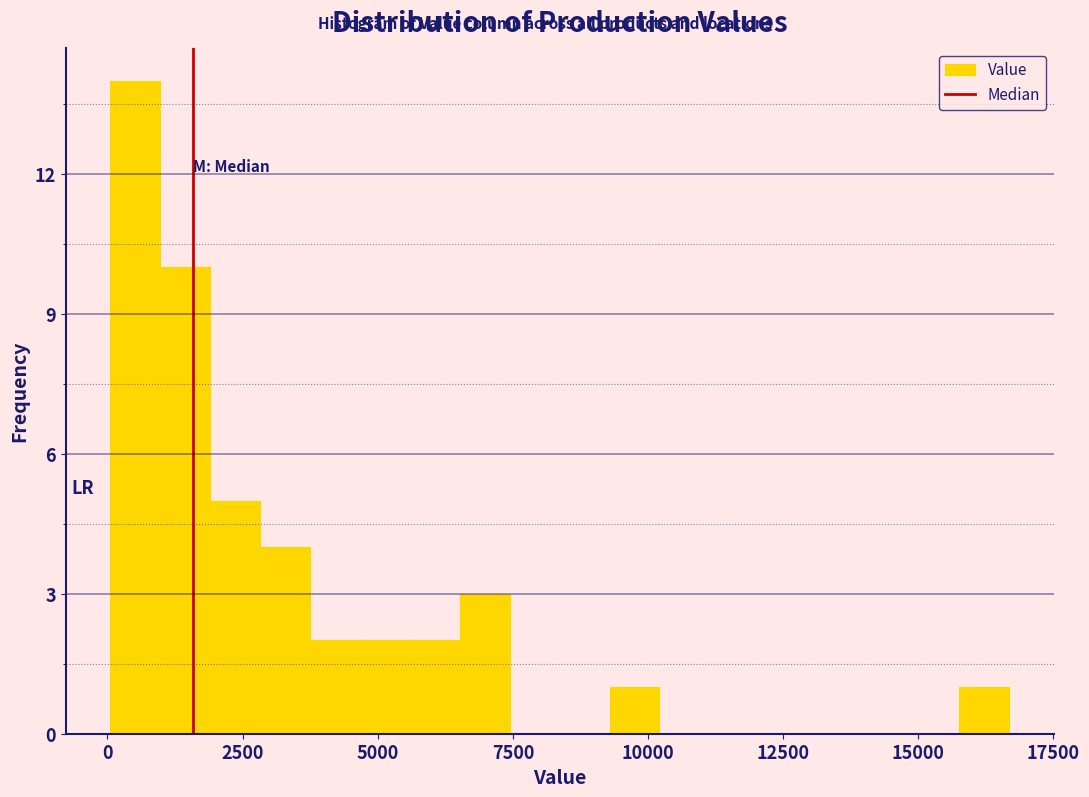

Read against the x-axis, roughly where is the centre of the tallest bar?

500